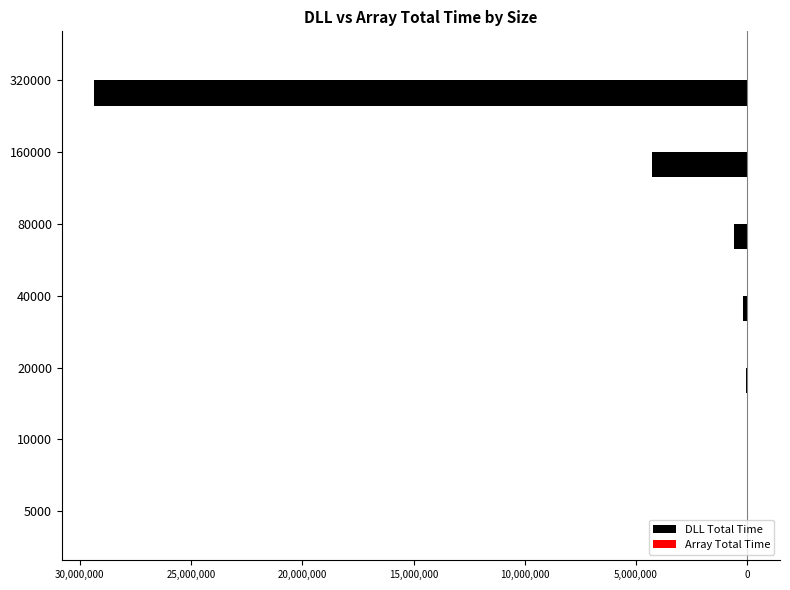

Reading left to right, extract all data points from this chart.

DLL Total Time: -2572	-9020	-44755	-206973	-593255	-4277657	-29343881
Array Total Time: 27	25	64	92	158	322	704